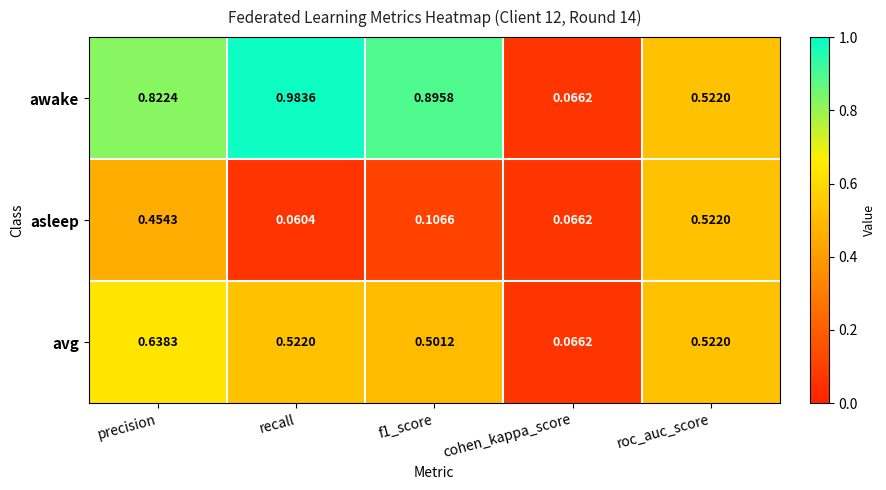

Between precision and roc_auc_score, which series saw the biggest shift?

awake